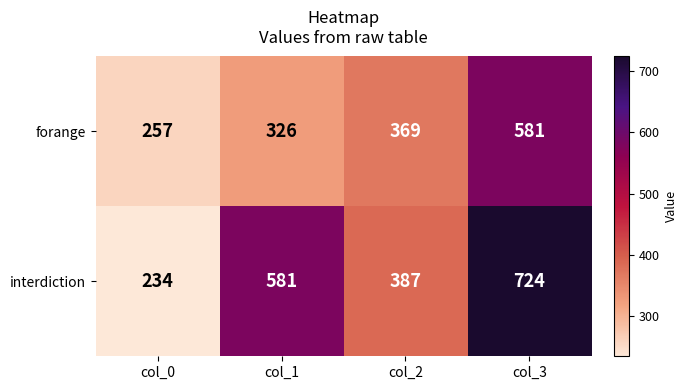

What is the total value across all series at col_0?

491